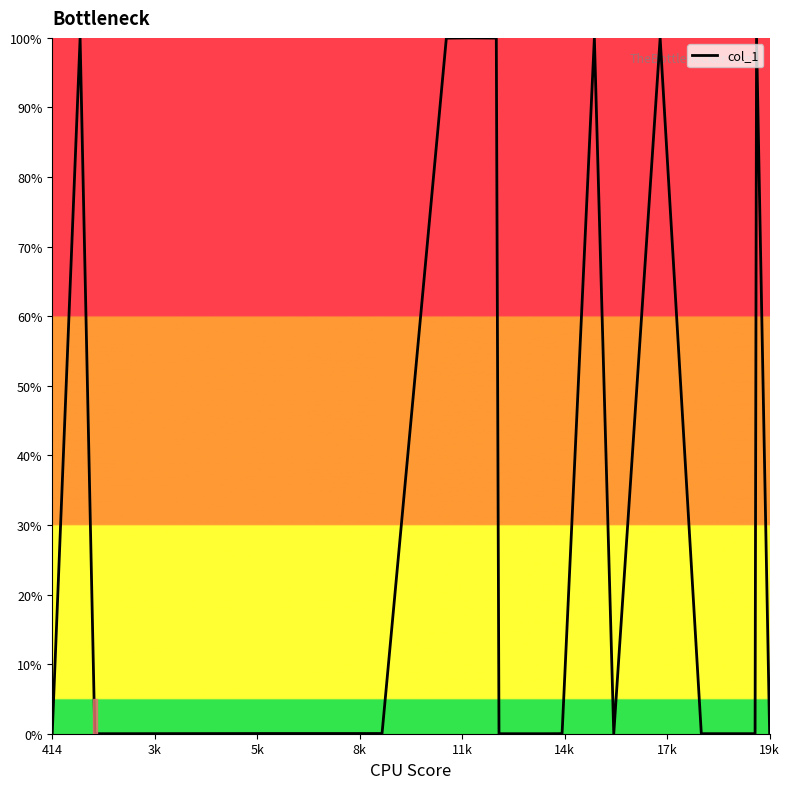

What is the greatest value displayed?

100.0